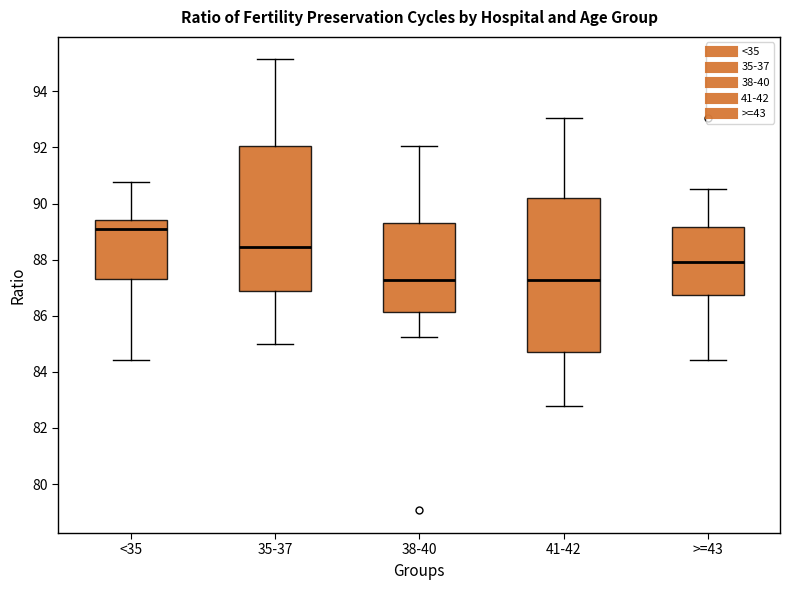

Reading left to right, read every box against the y-axis: the position of its median line, the range the box covers, and the ends of its whiskers. The values are not printed on the chart, so give them approximately, as read against the axis.

<35: median 89.2, box 87.4 to 89.4, whiskers 84.4 to 90.8
35-37: median 88.4, box 86.8 to 92.0, whiskers 85.0 to 95.2
38-40: median 87.2, box 86.2 to 89.2, whiskers 85.2 to 92.0
41-42: median 87.2, box 84.8 to 90.2, whiskers 82.8 to 93.0
>=43: median 88.0, box 86.8 to 89.2, whiskers 84.4 to 90.6